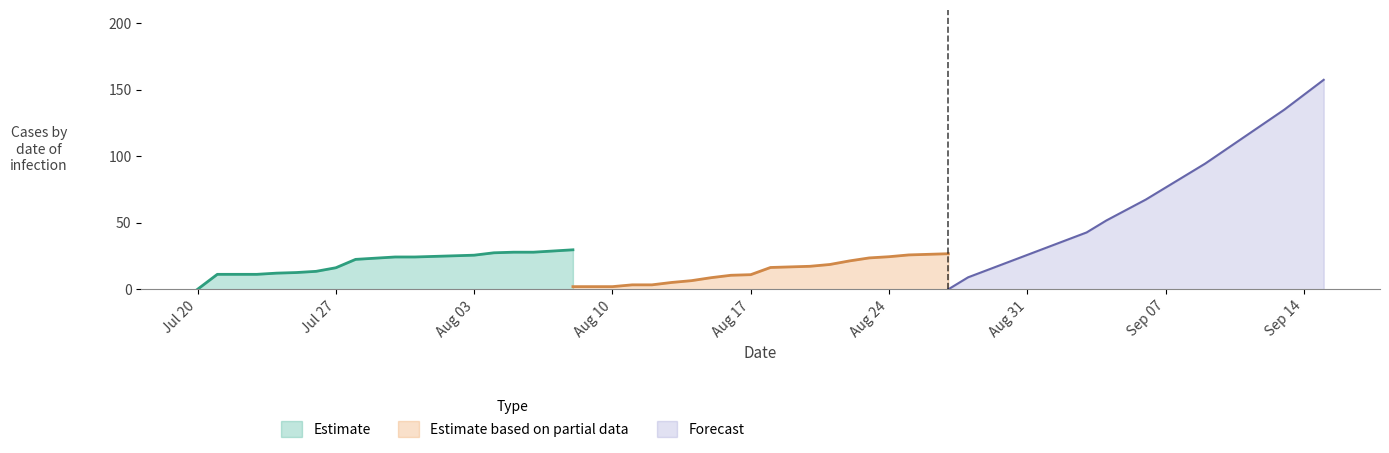

What is the approximate value of Estimate at 18?

28.8